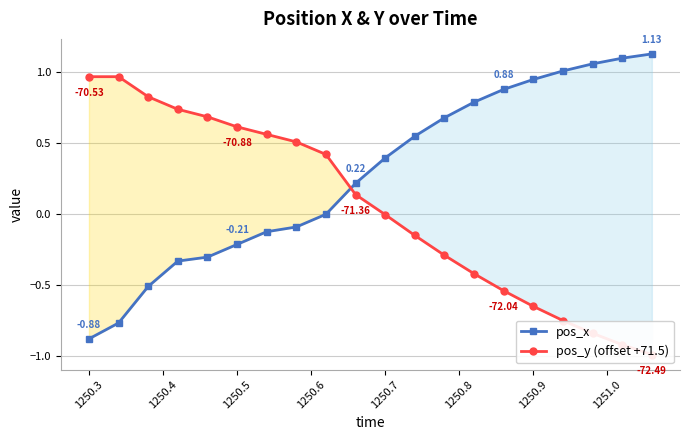

What is the average value of the pos_x series?

0.3